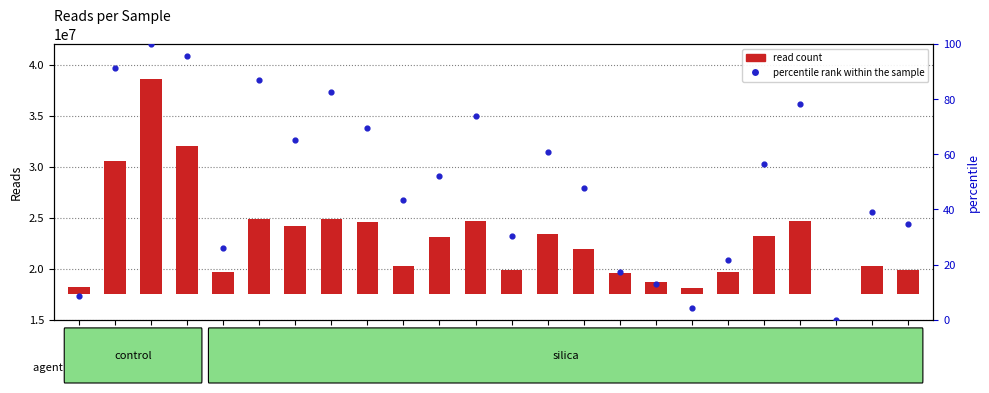

Which has a higher value, si70_2_3 or si70_0_2?

si70_0_2